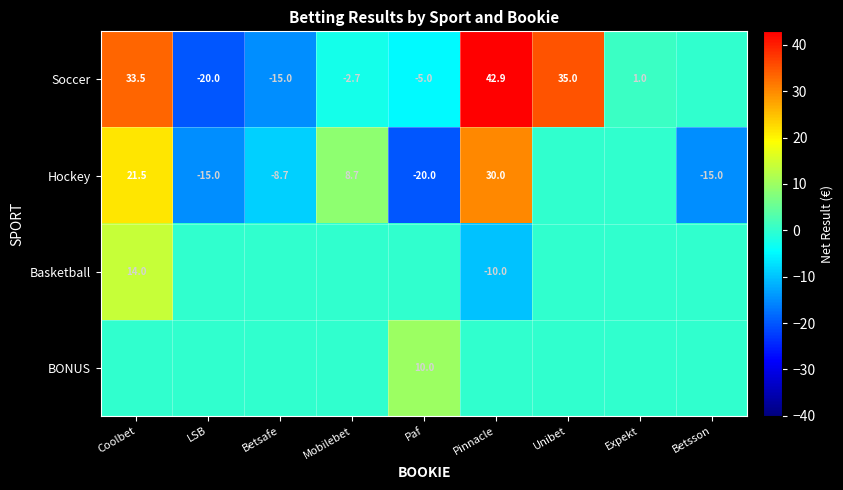

Is it true that BONUS equals 10.0 at Paf?

True